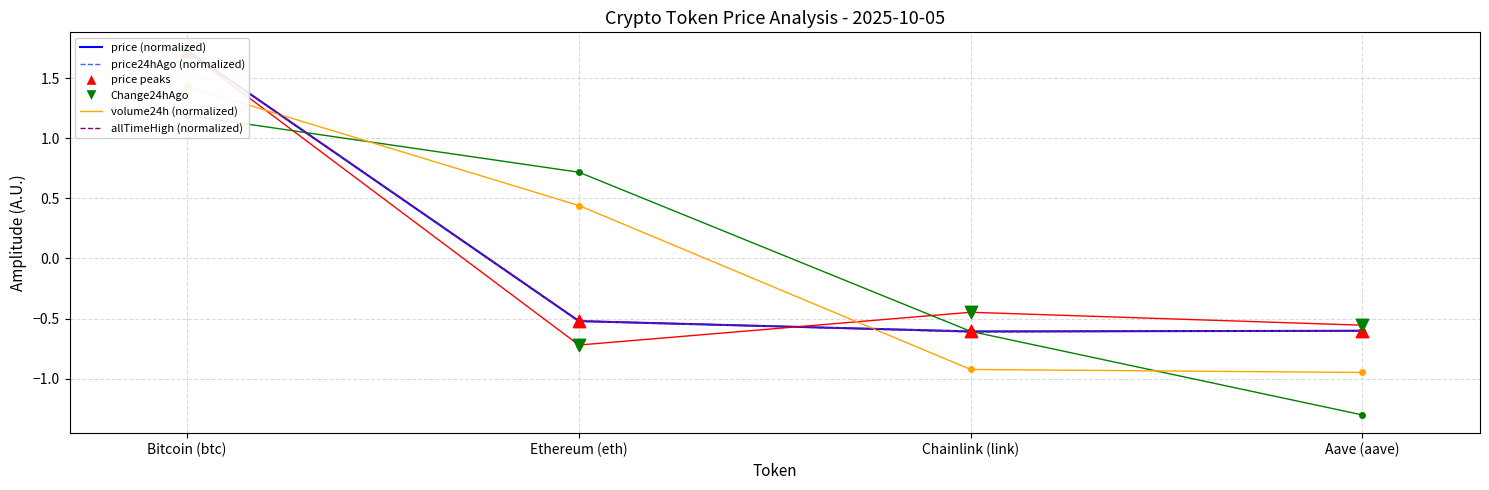

Which series reaches the minimum Y coordinate?

Change24hAgoPct